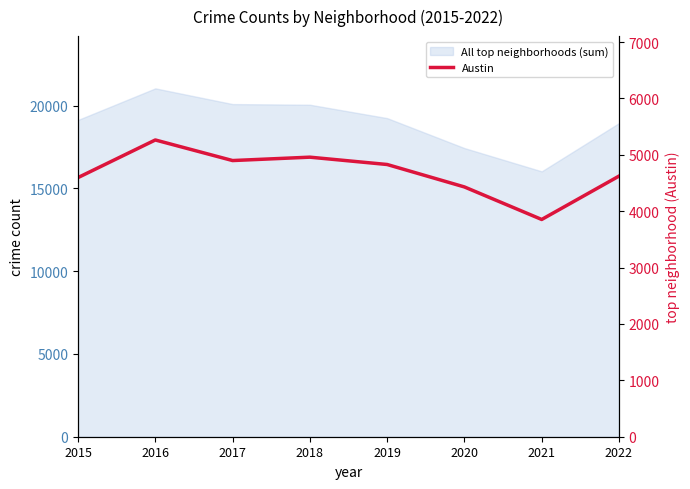

List the labels in order of value, largest first.

2016, 2018, 2017, 2019, 2022, 2015, 2020, 2021